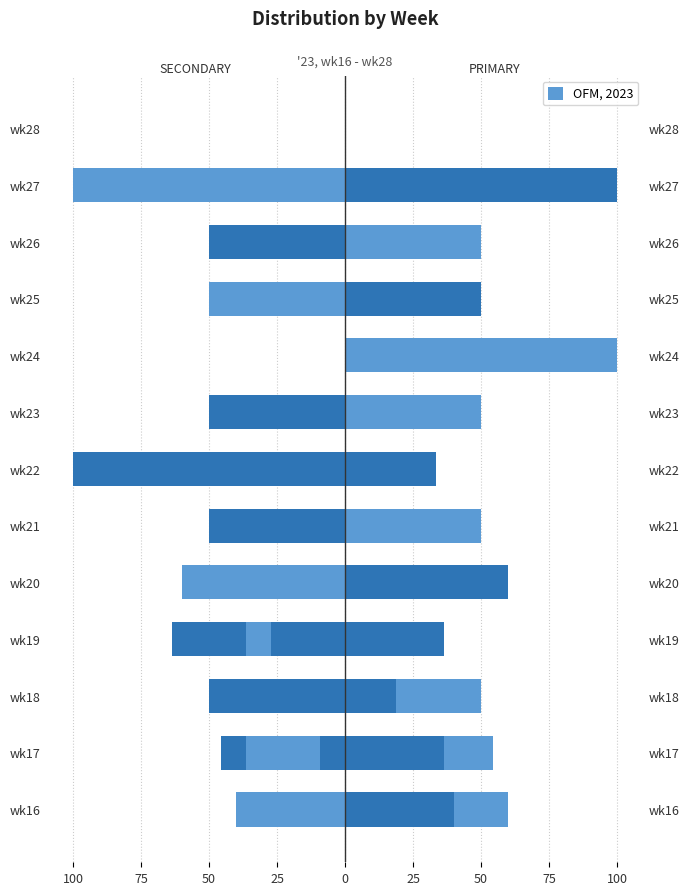

Between wk16 and wk18, which series saw the biggest shift?

SECONDARY